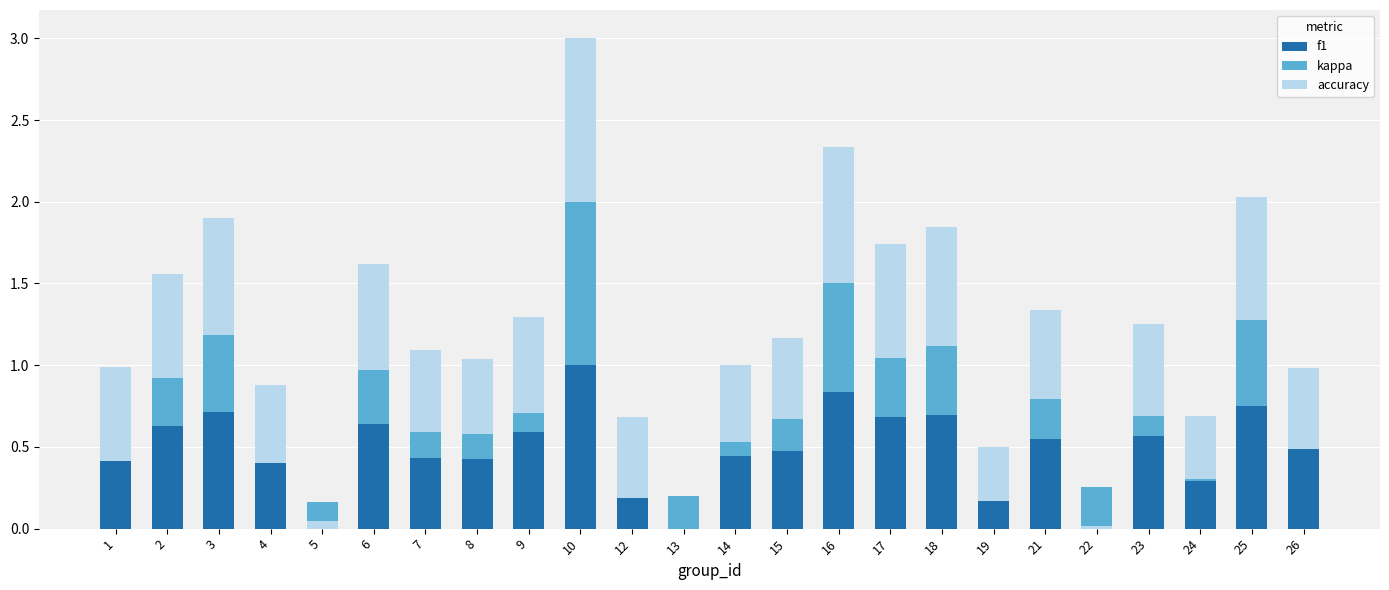

At which category is the sum across all series the highest?

10